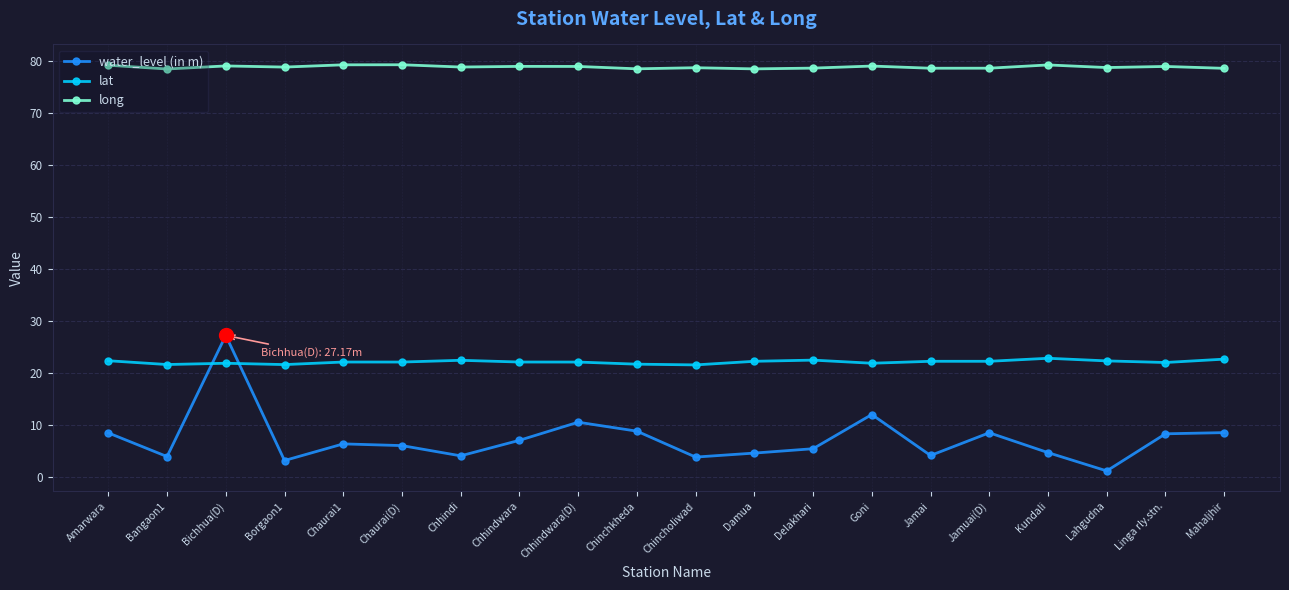

What position from the right is Chhindi?

14